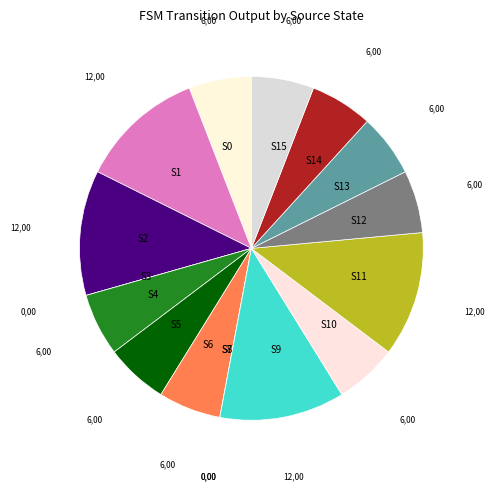

Do S2 and S5 together represent more than half of the pie?

No